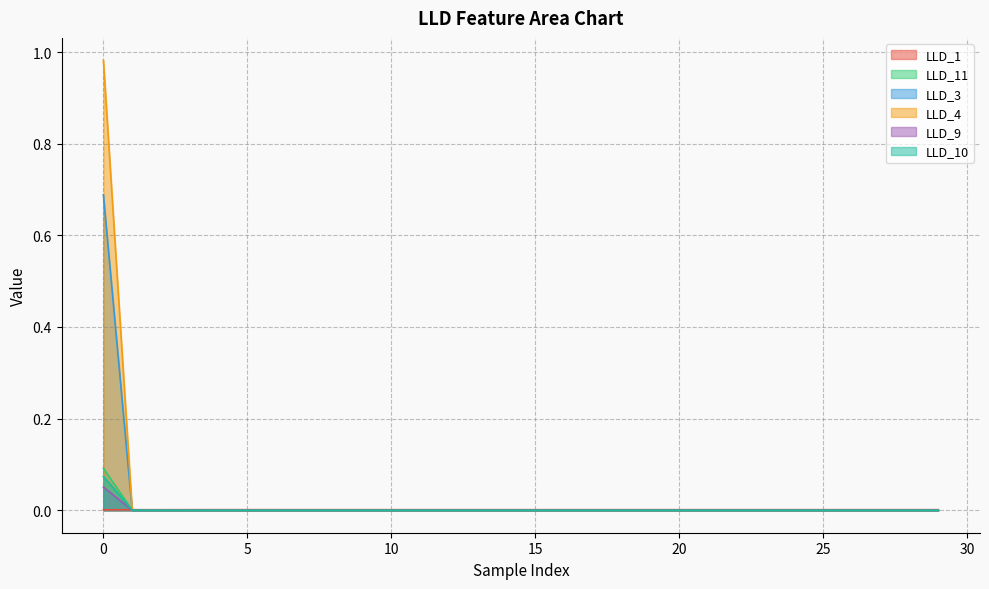

Which series has the largest total across all categories?

LLD_4